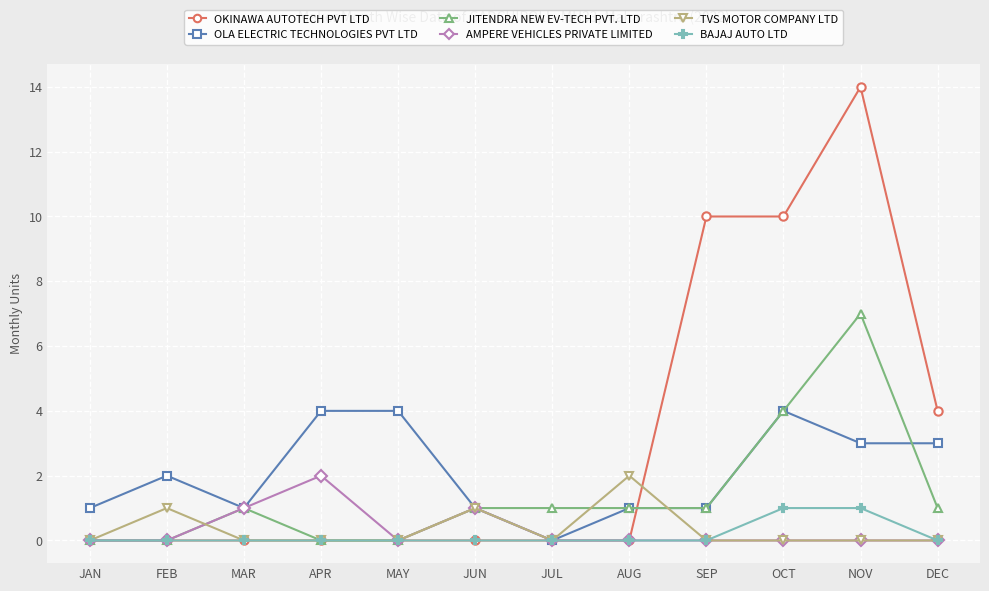

Which series has the largest range (max minus min)?

OKINAWA AUTOTECH PVT LTD